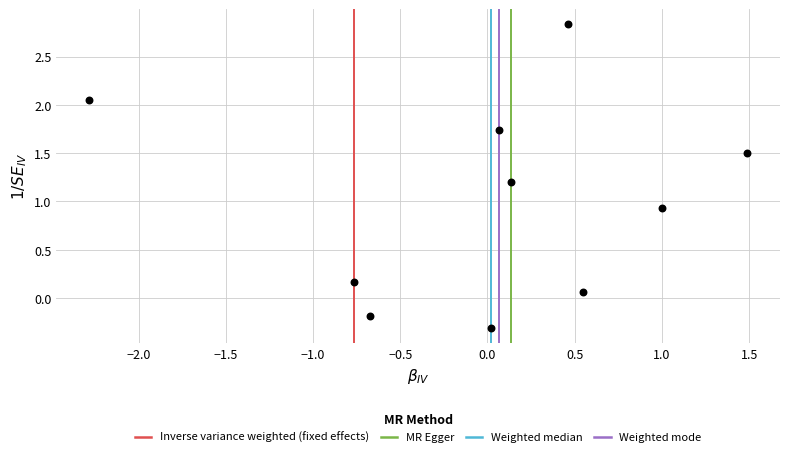

What Y value in the scatter plot is closest to 1?

0.9